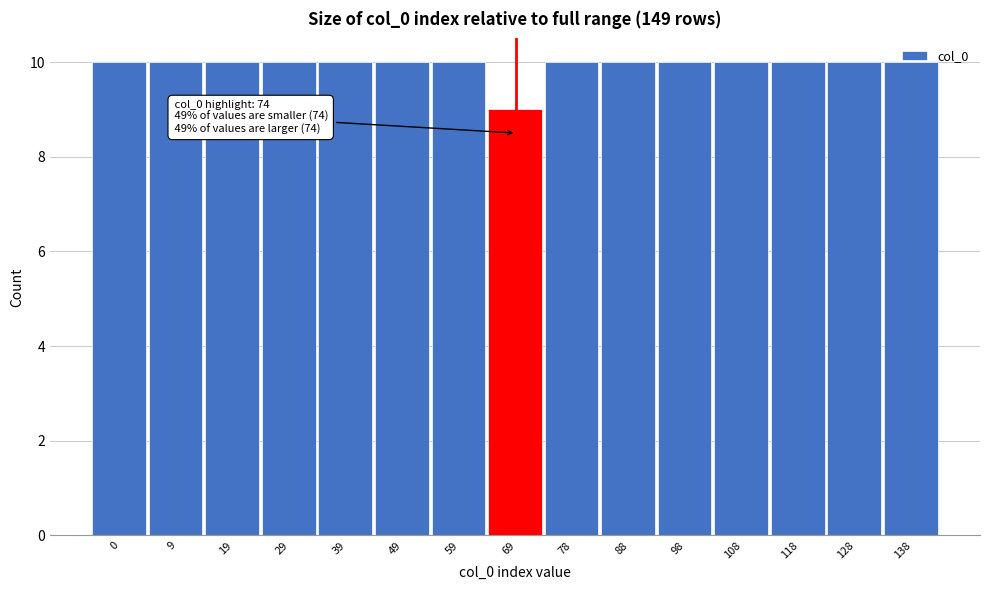

Approximately how many times larger is the value at 128 compared to 98?

1.0